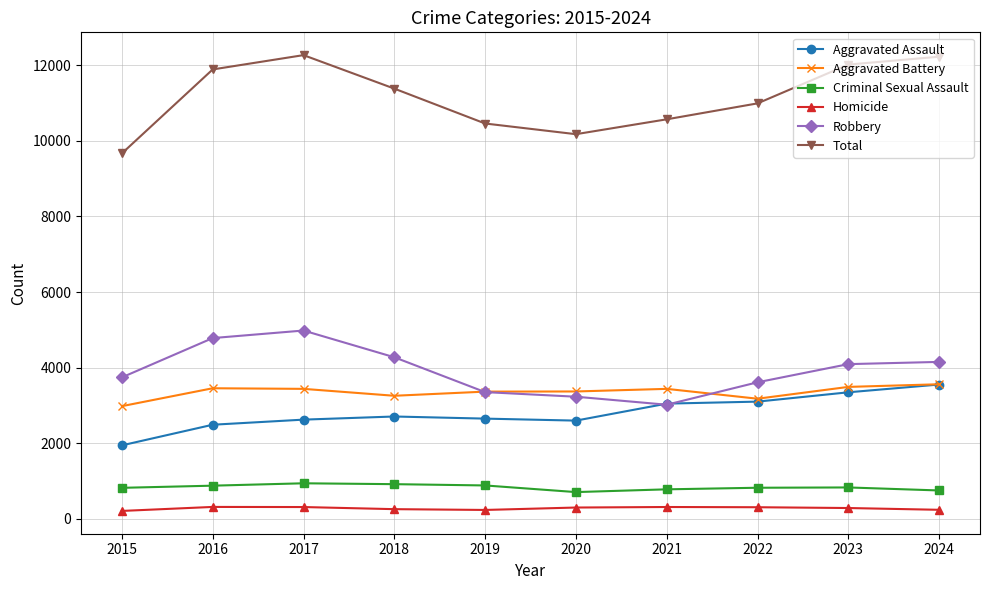

At 2020, list the series in order from smallest to largest.

Homicide, Criminal Sexual Assault, Aggravated Assault, Robbery, Aggravated Battery, Total